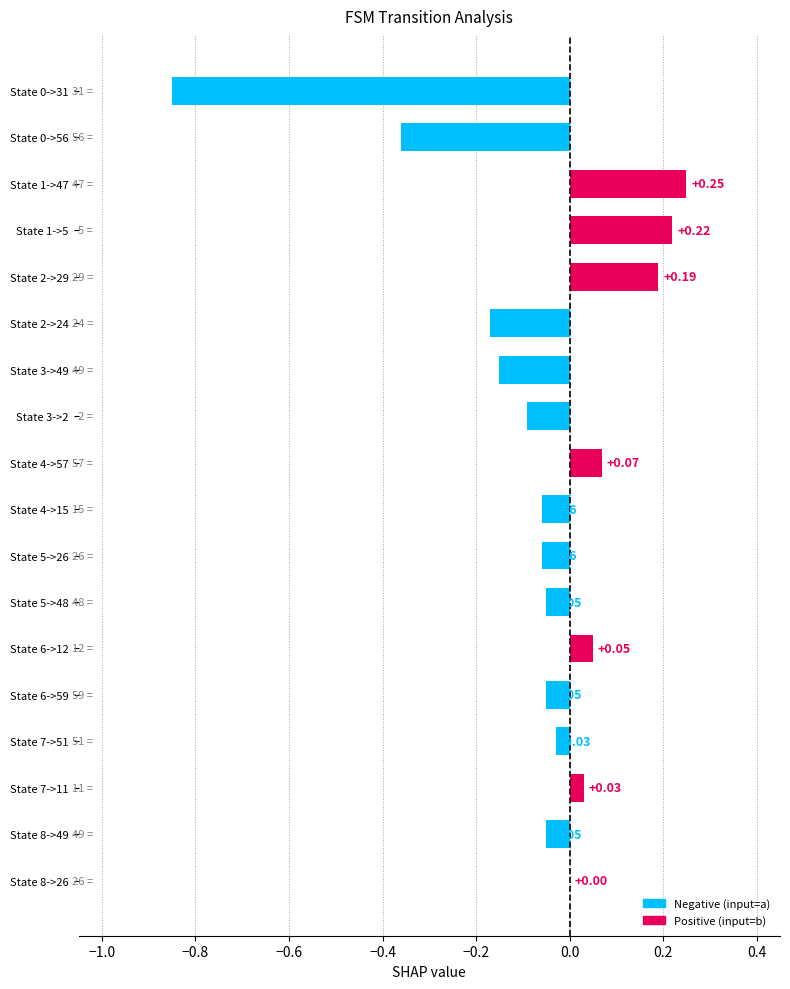

Are the bars horizontal?

Yes